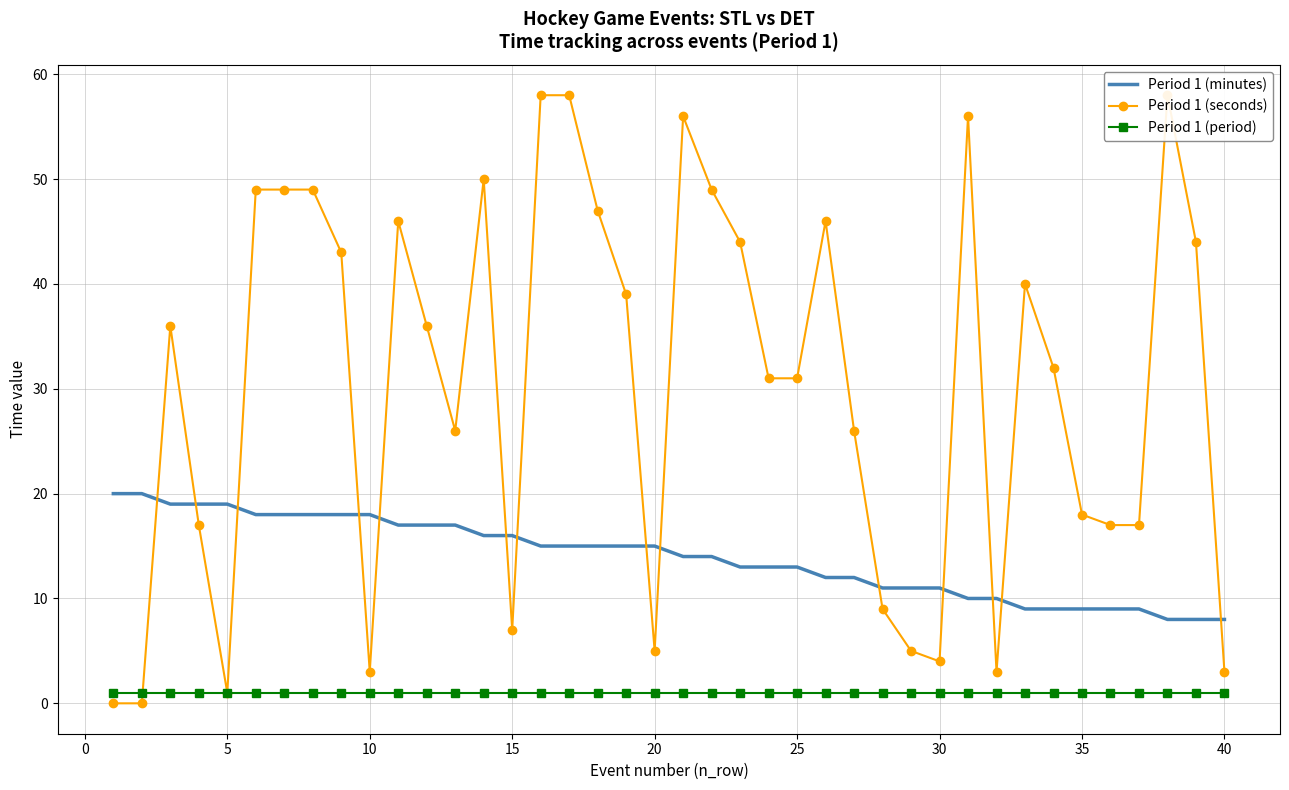

List the series in order of their peak value, lowest first.

Period 1 (period), Period 1 (minutes), Period 1 (seconds)